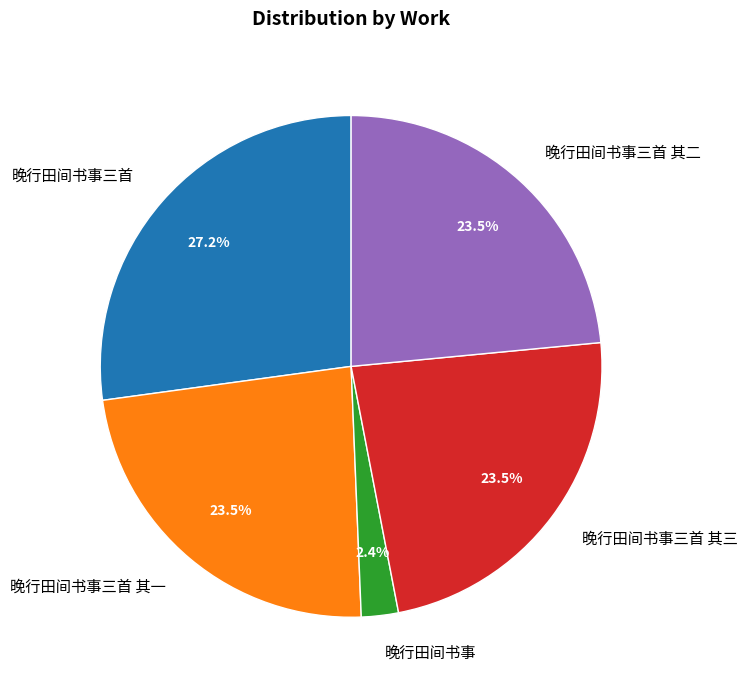

Between 晚行田间书事三首 and 晚行田间书事, which is larger?

晚行田间书事三首